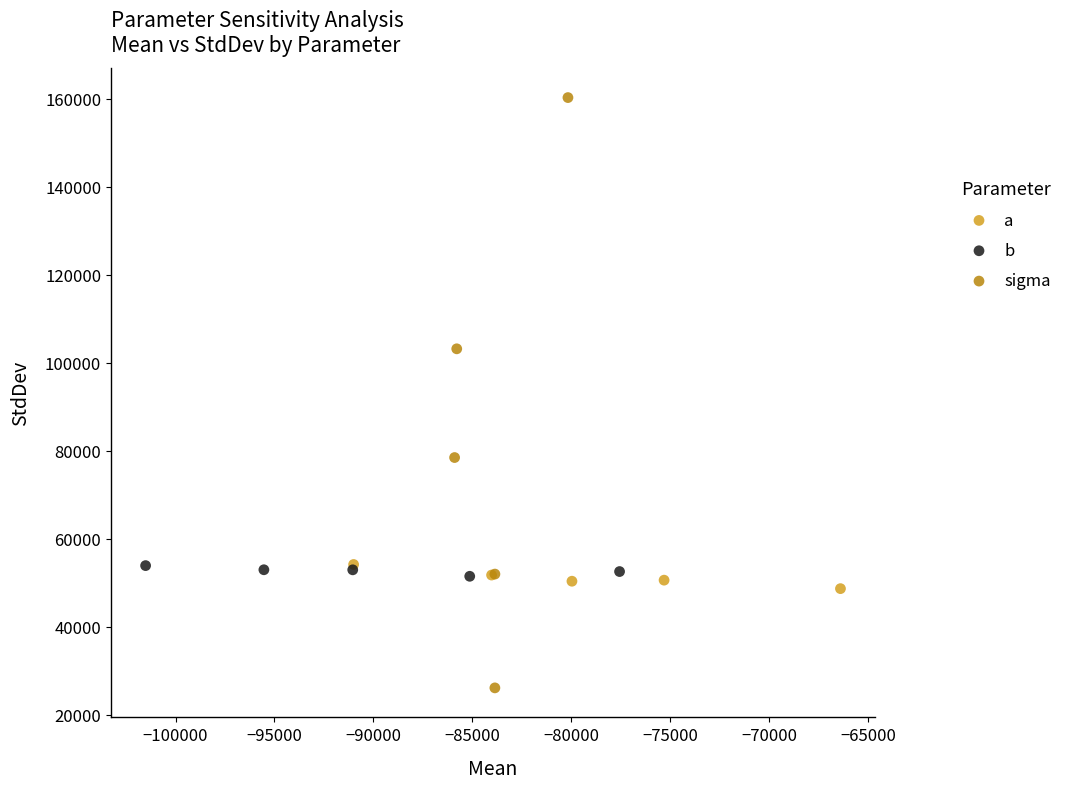

Which series reaches the maximum Y coordinate?

sigma